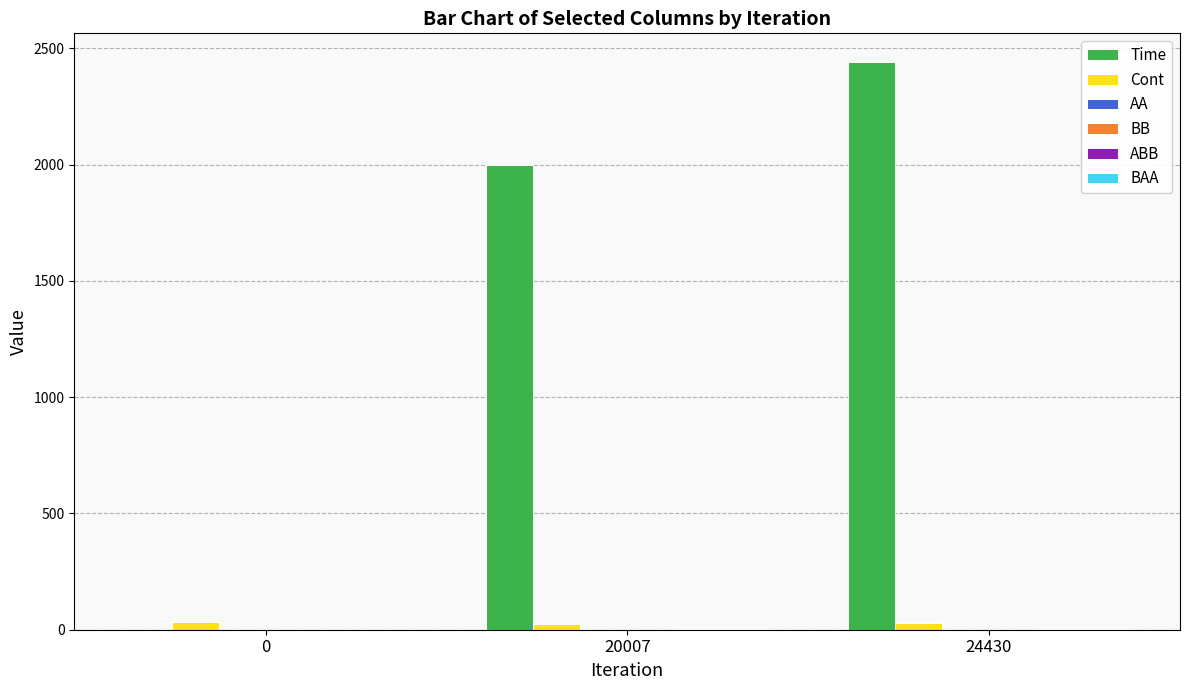

At which category does the chart reach its peak across all series?

24430